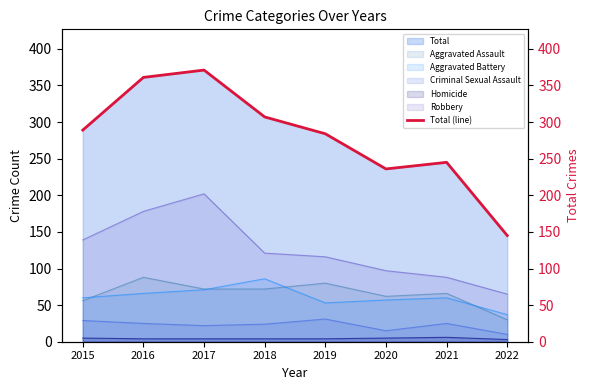

At which category does the data reach its first local valley?

2020